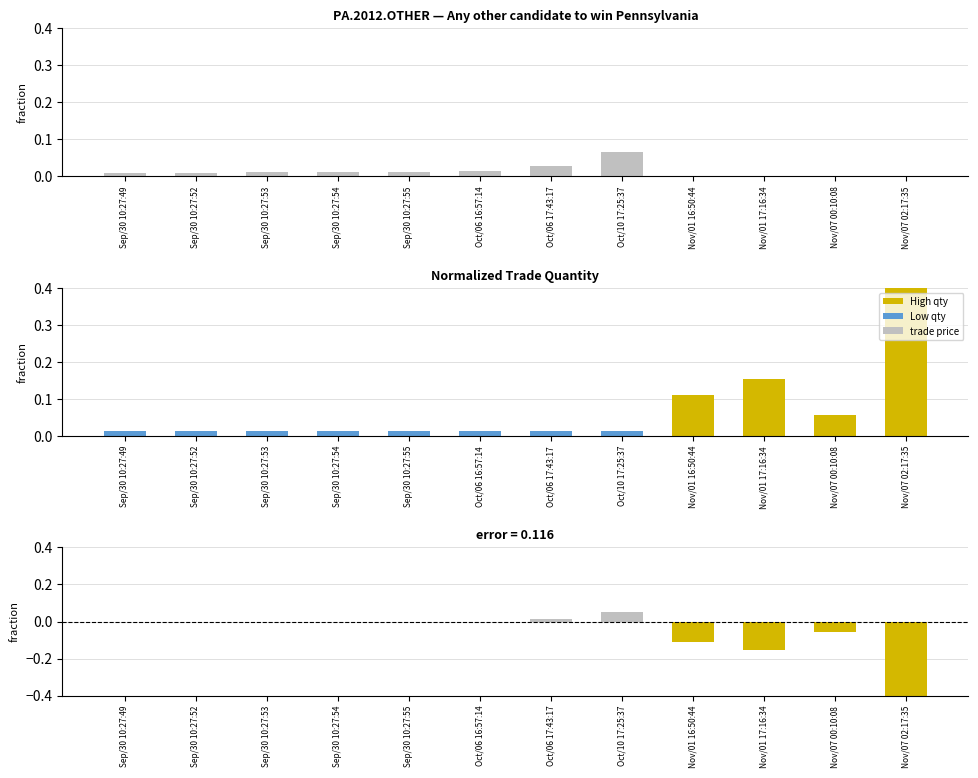

How many bars are there in total?

36